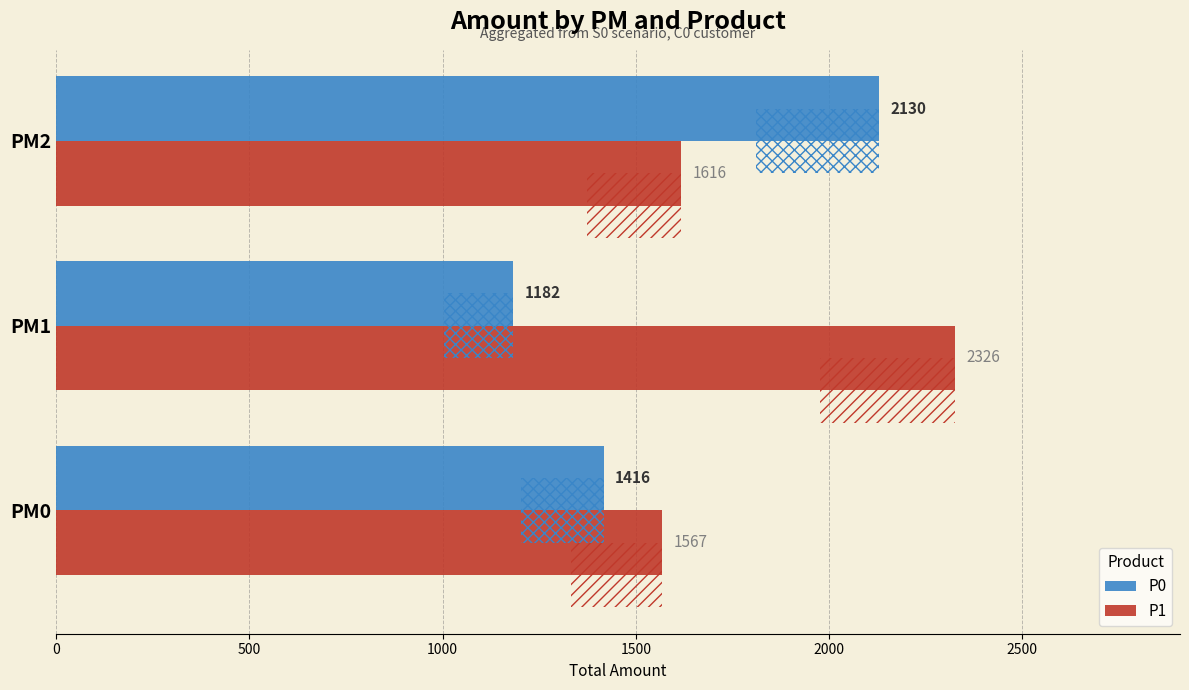

How many data points in P0 are less than 1416?

1